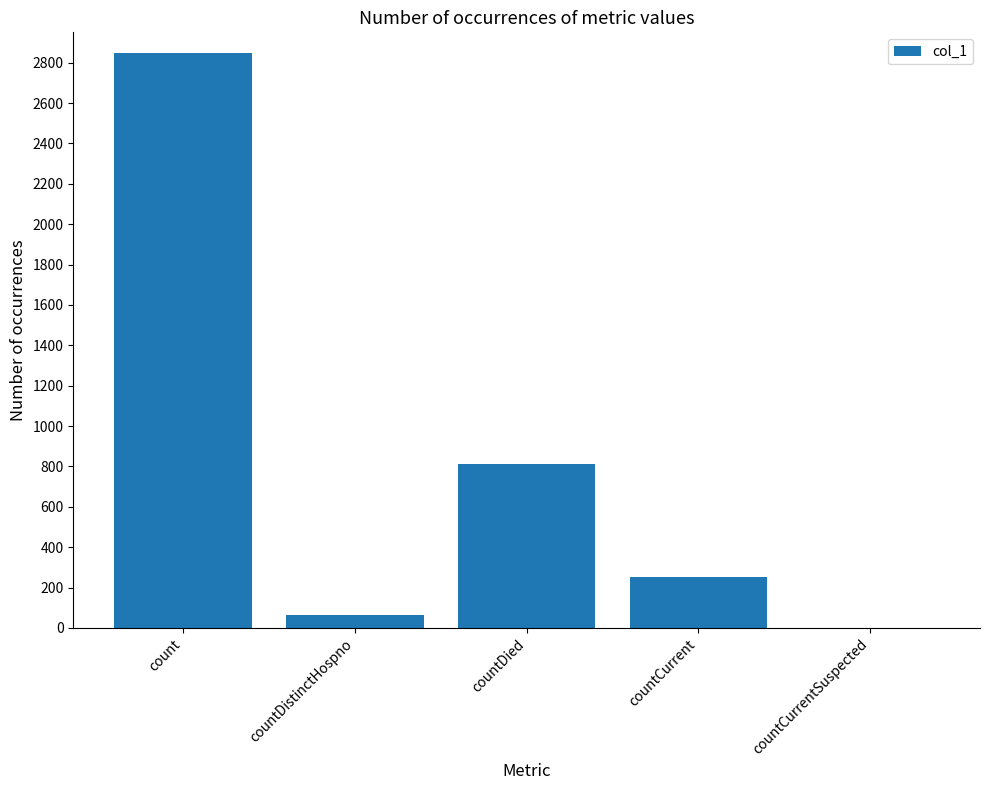

What is the maximum value shown in the chart?

2850